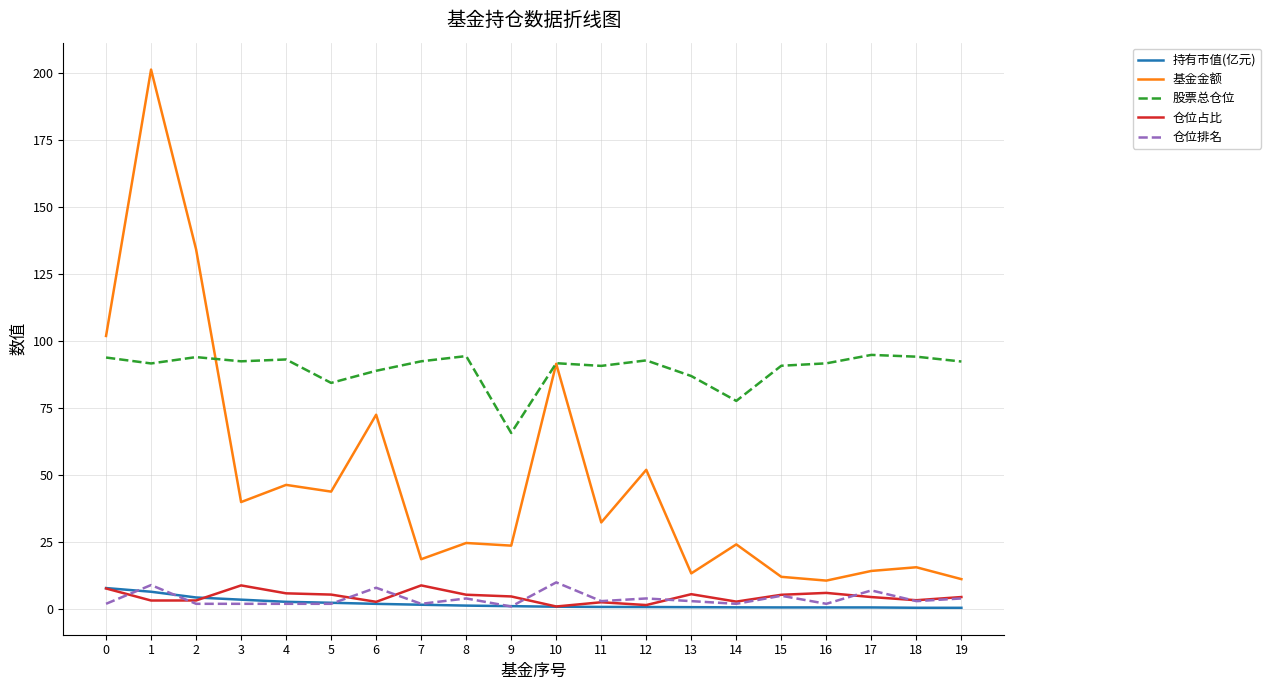

What is the total value across all series at 17?

121.3